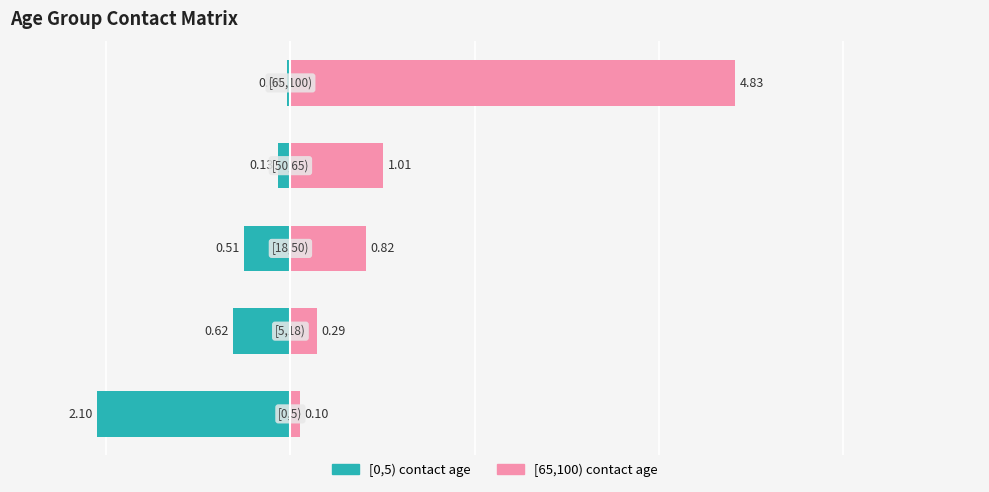

Reading left to right, what are all the values shown in this chart?

[0,5): 0=-2.1	1=-0.6	2=-0.5	3=-0.1	4=-0.0
[65,100): 0=0.1	1=0.3	2=0.8	3=1.0	4=4.8